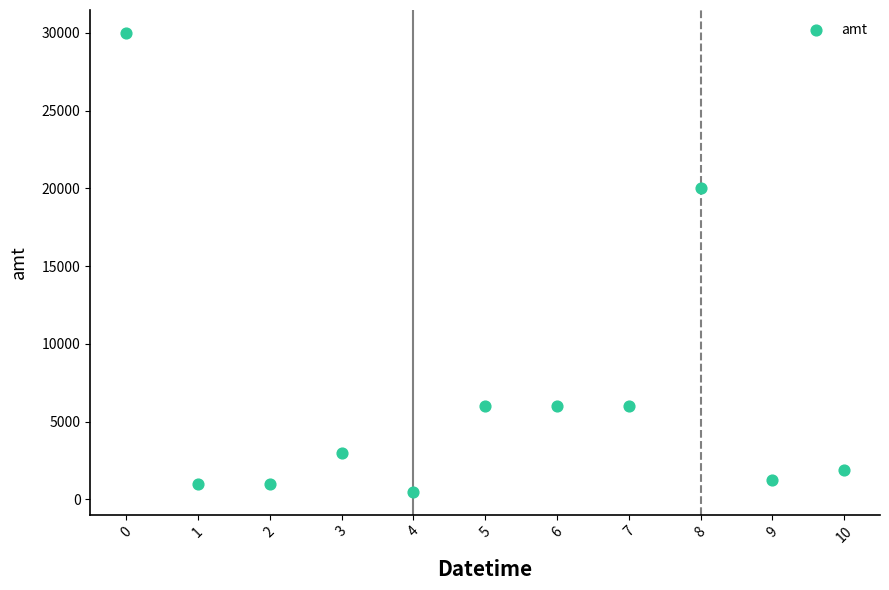

What is the average Y value?

6966